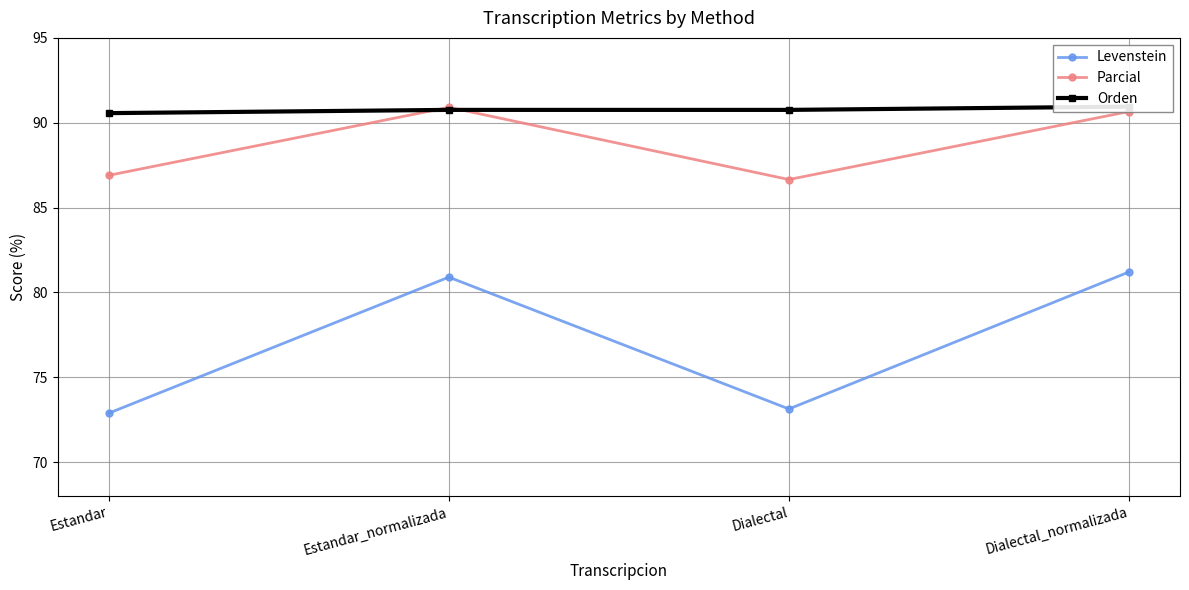

What is the difference between the second highest and second lowest values in the Parcial series?

3.8